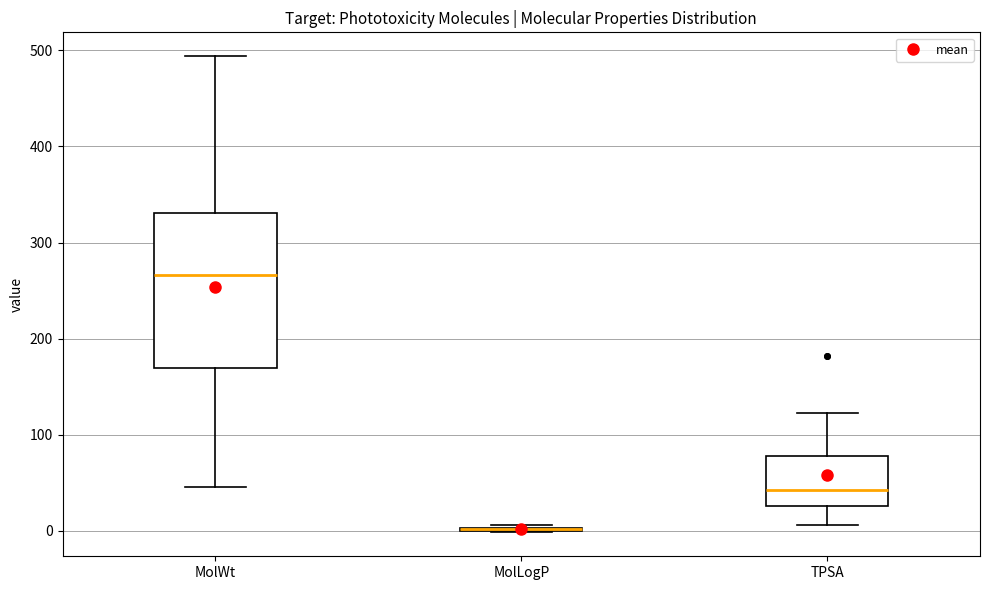

Comparing the boxes themselves (not the whiskers), which one is the tallest?

MolWt